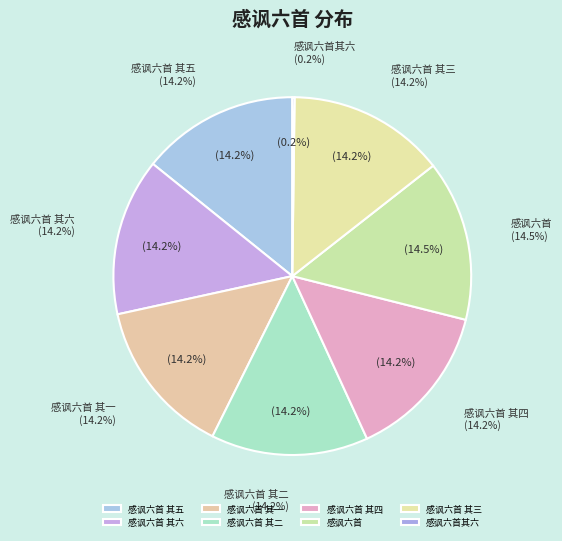

How much of the chart is everything except 感讽六首其六?

99.8%